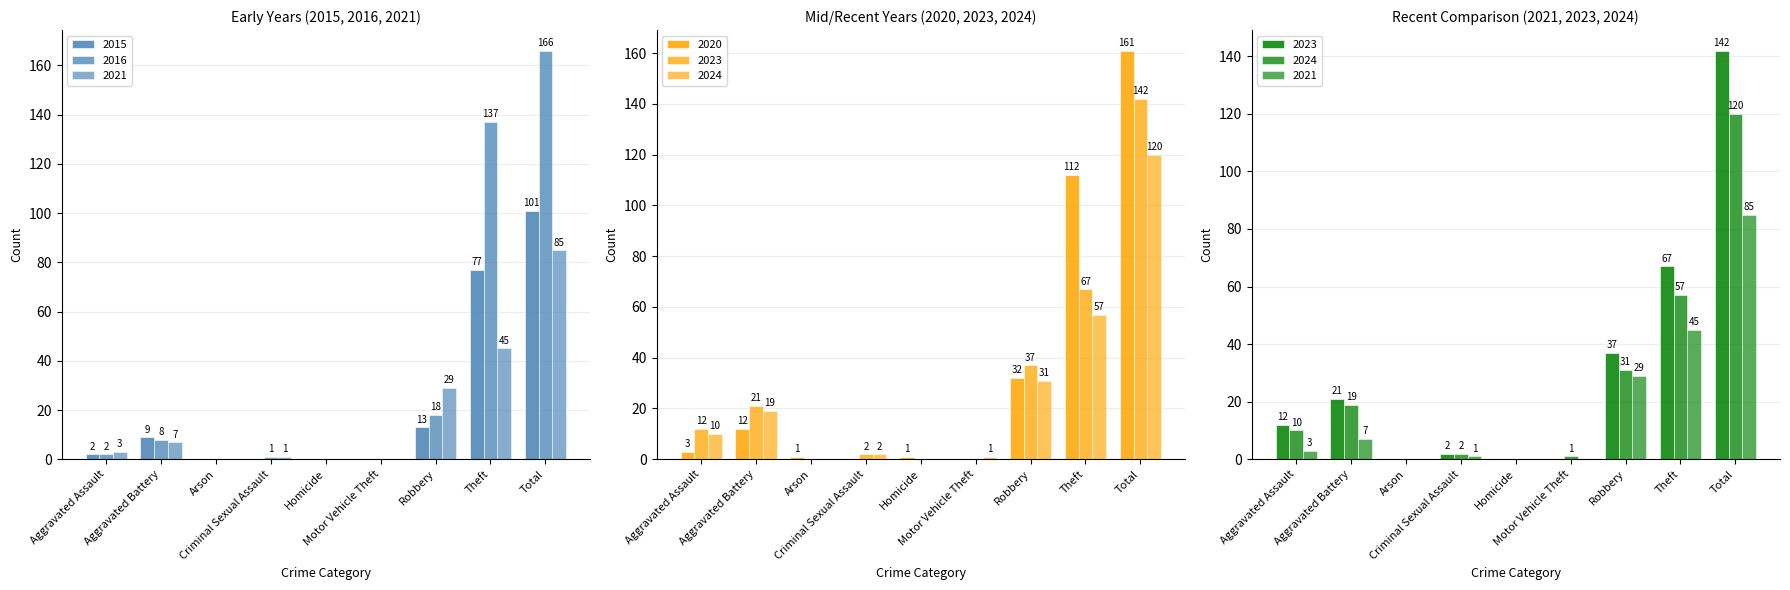

What position from the left is Aggravated Assault?

1